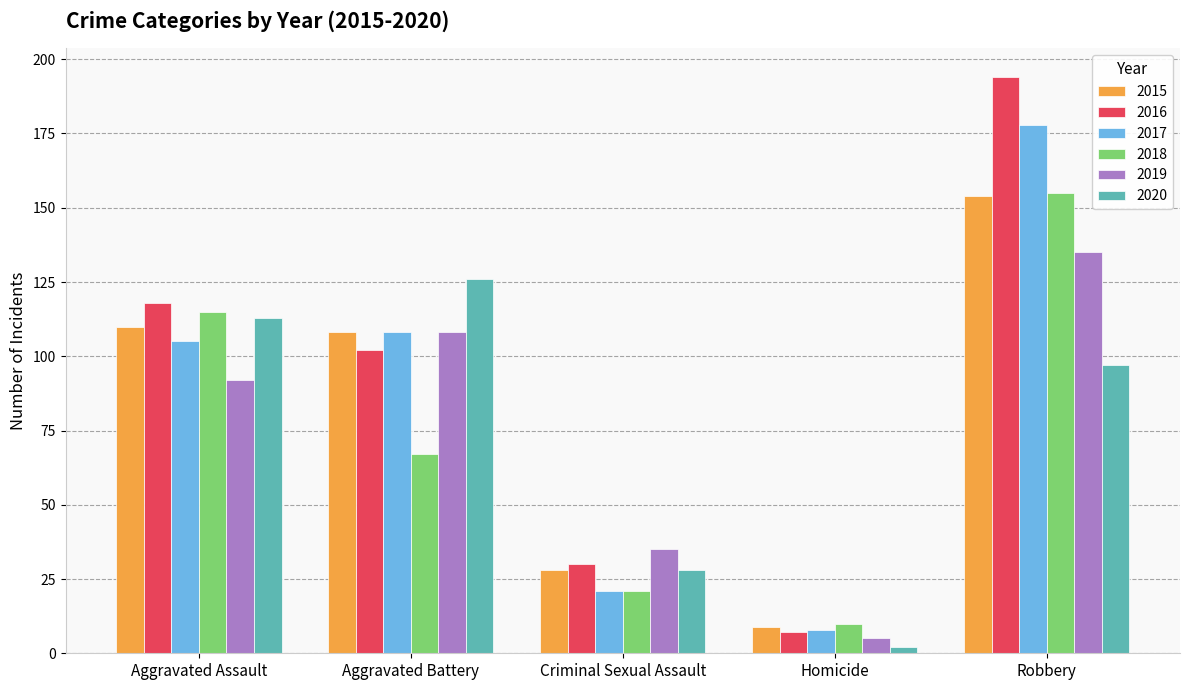

Are the bars horizontal?

No